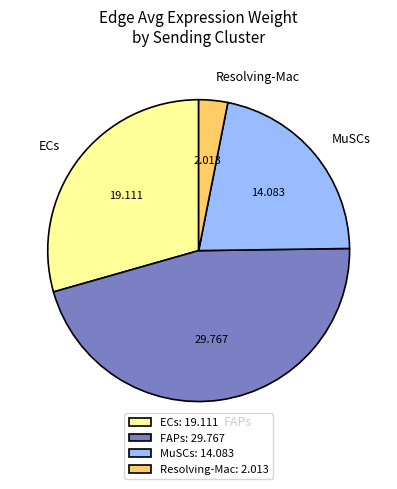

Combined, do ECs and MuSCs account for over 50%?

Yes